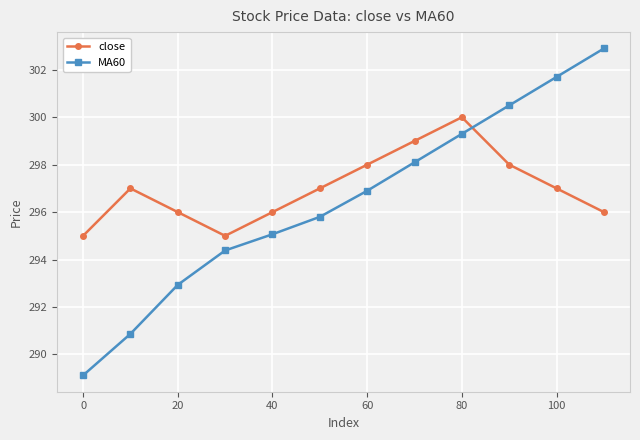

What is the value of the close point at the 10th from the left?

298.0